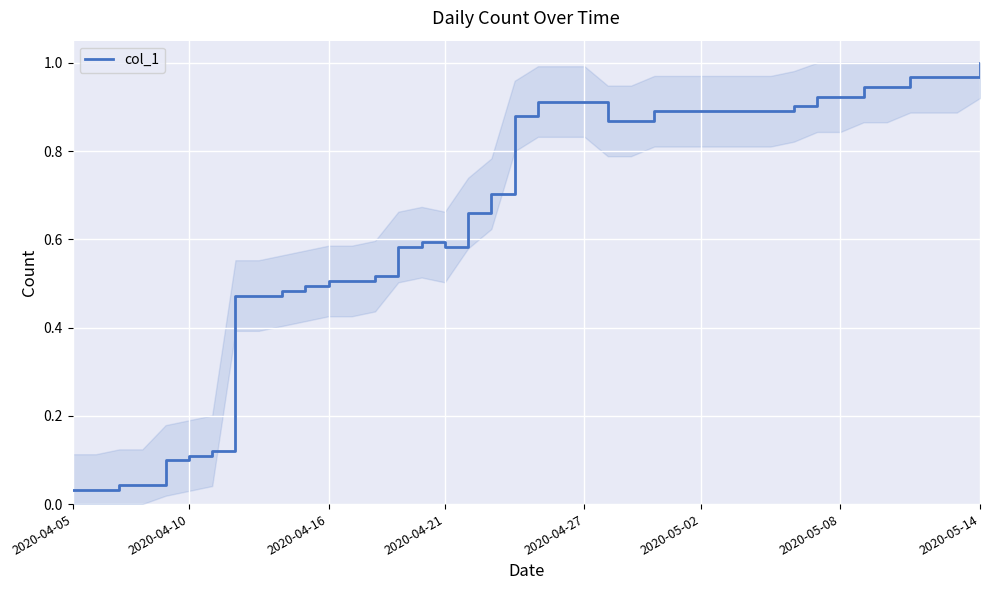

Does the chart display data point markers on the line(s)?

No